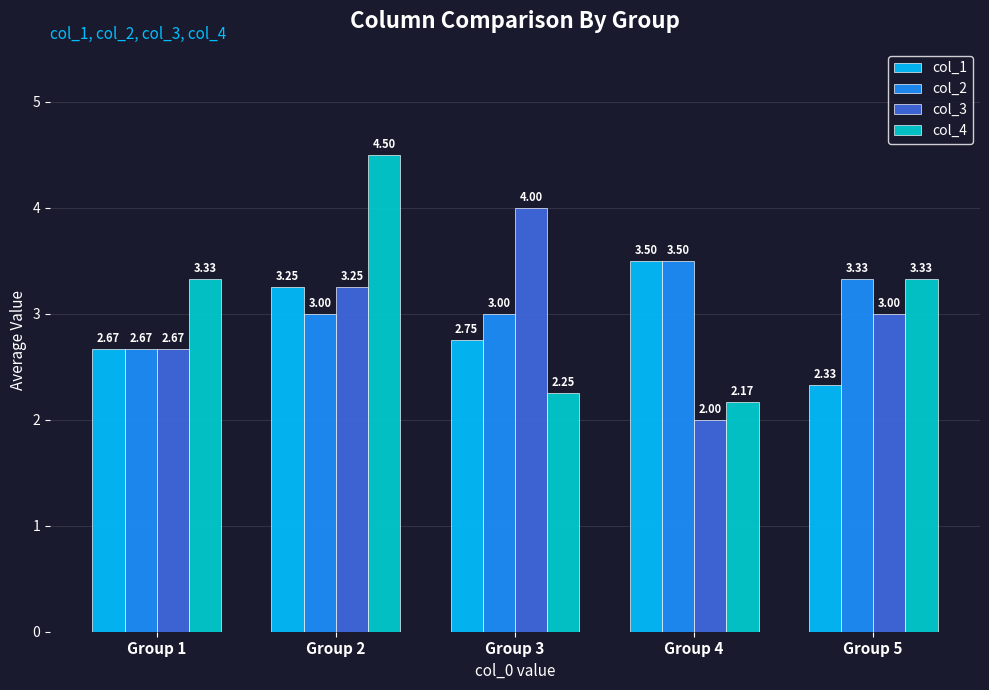

Which series has the largest range (max minus min)?

col_4